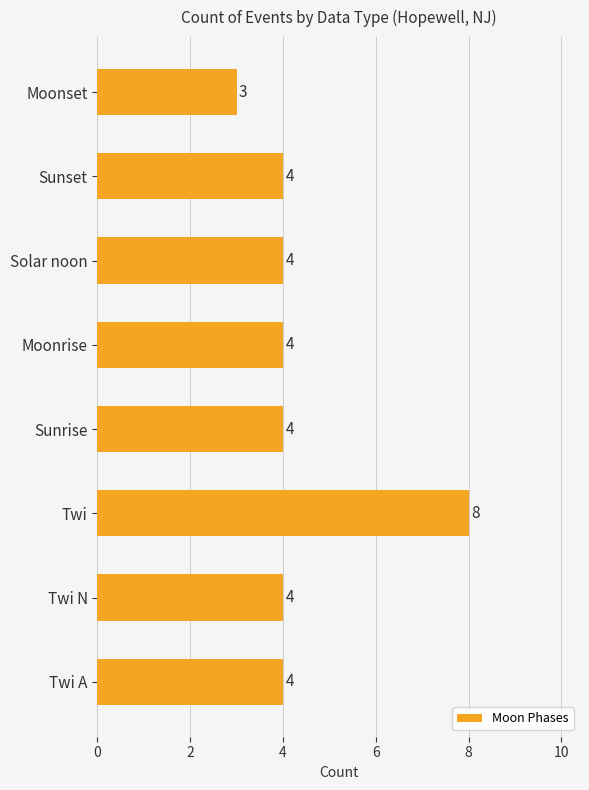

Approximately how many times larger is the value at Solar noon compared to Sunrise?

1.0